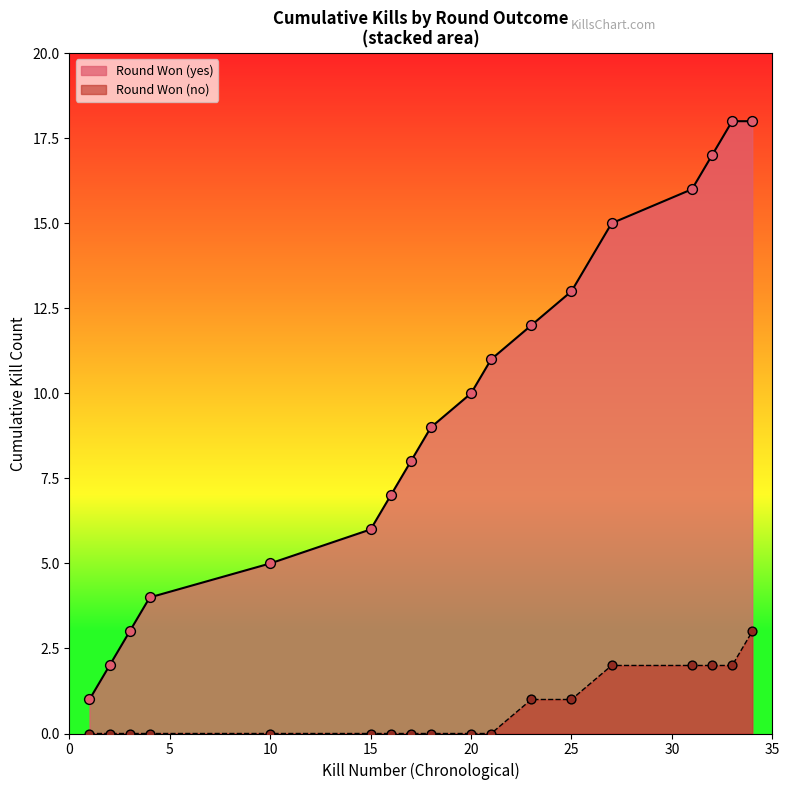

Which series reaches the minimum Y coordinate?

Kills per Round